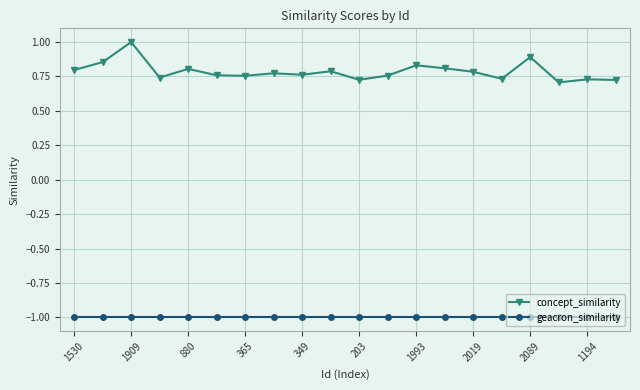

Which series has the largest range (max minus min)?

concept_similarity